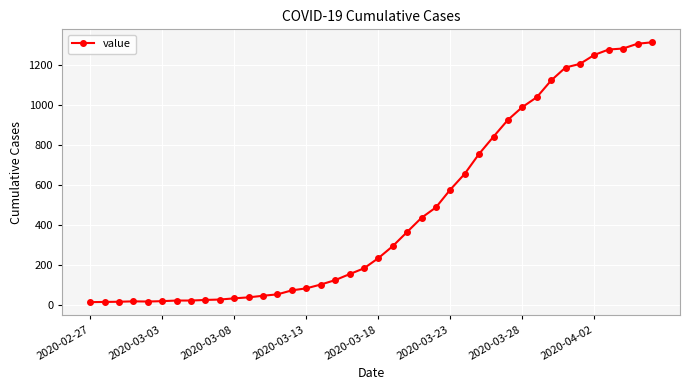

What is the average value?

465